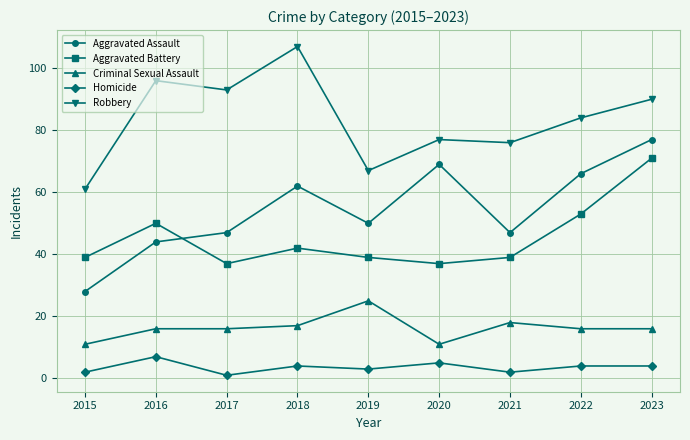

What is the difference between the maximum and second lowest values in the Criminal Sexual Assault series?

14